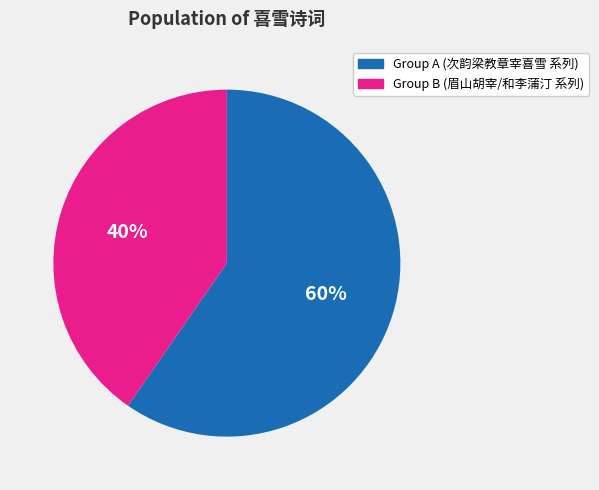

To the nearest percent, what is the average slice percentage?

50%